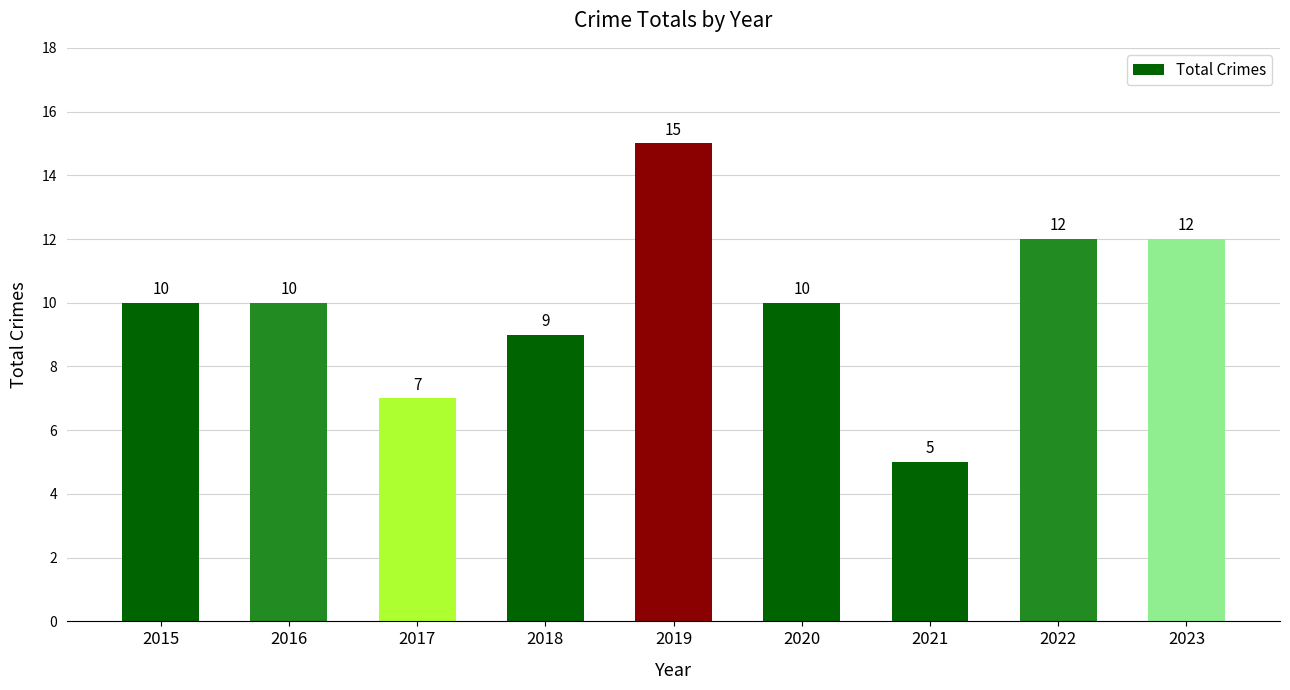

What is the ratio of the value at 2018 to the value at 2015?

0.9